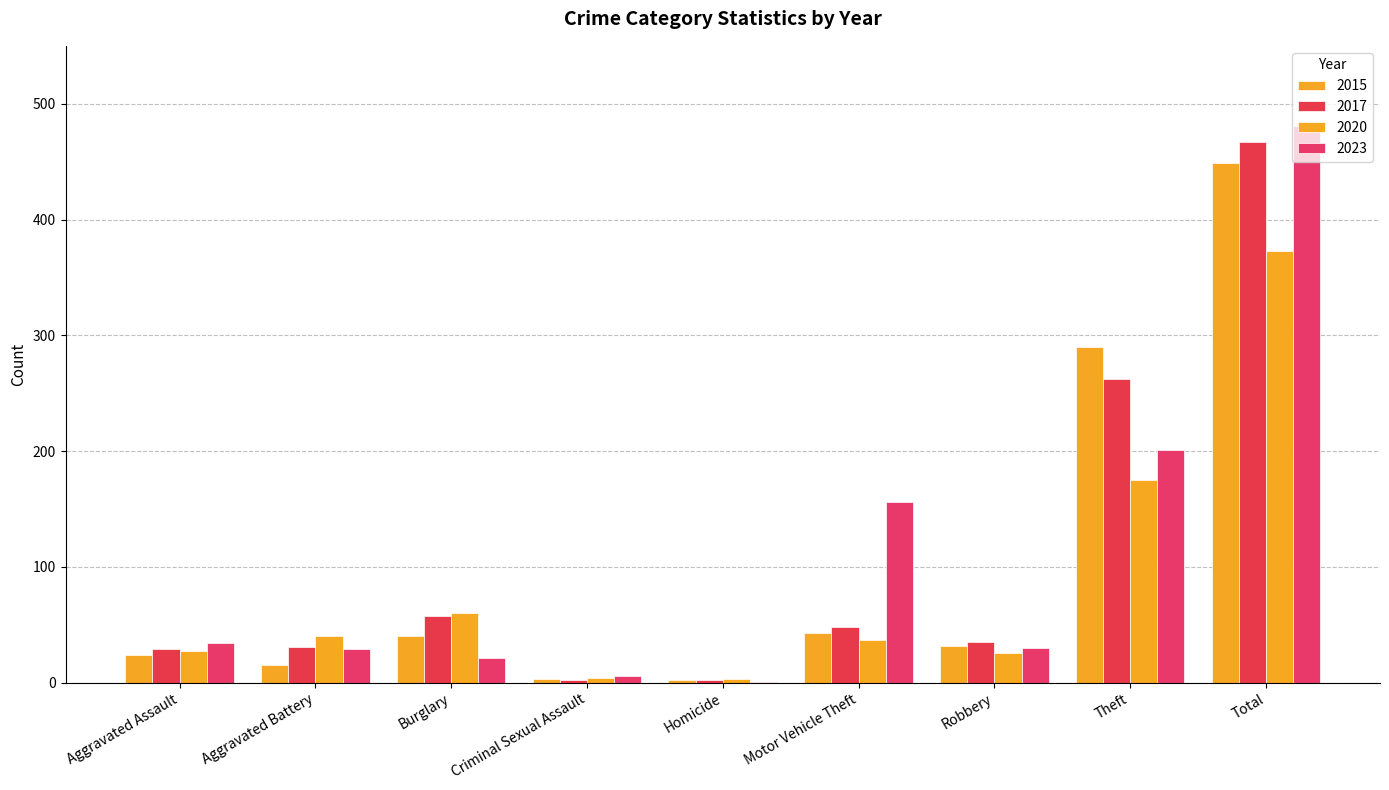

Count the number of data series in this chart.

4